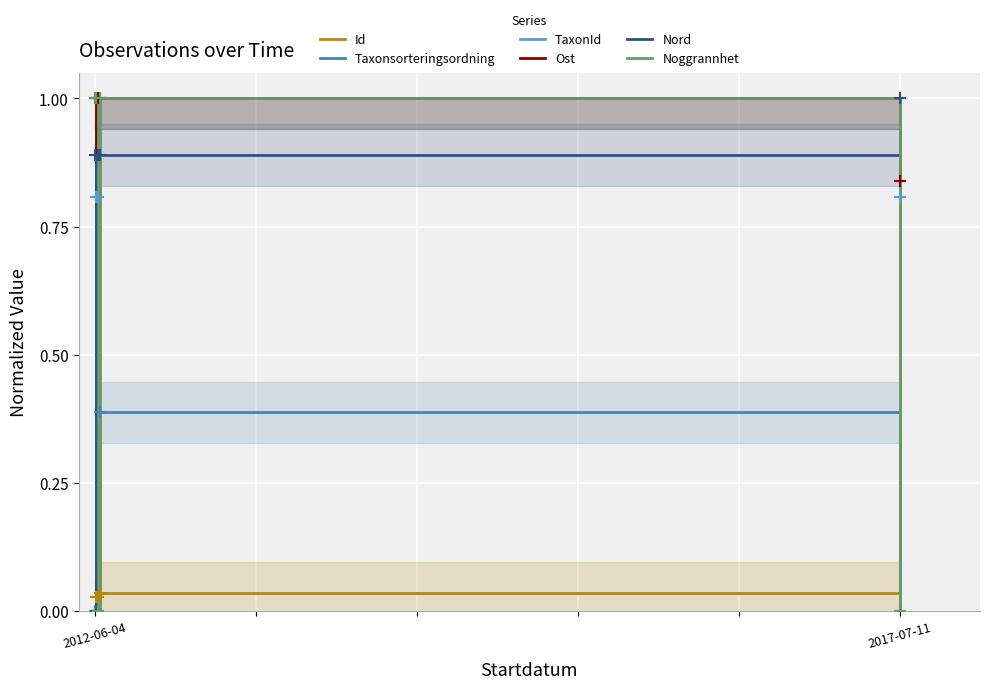

At which label does Id reach its minimum?

2012-06-04